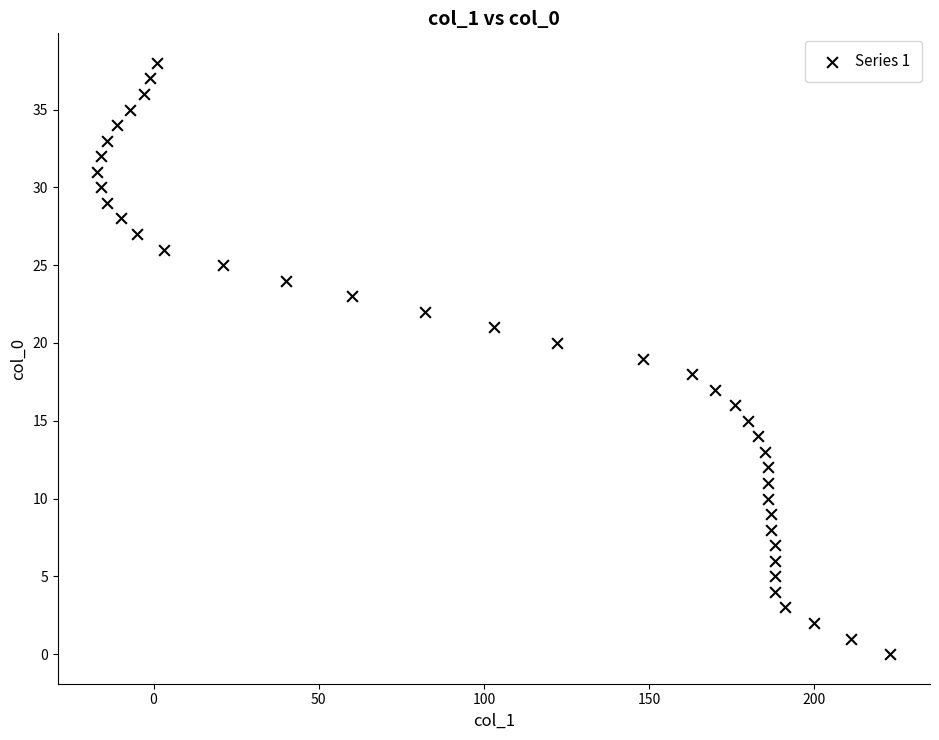

What is the range of X values (max minus min)?

240